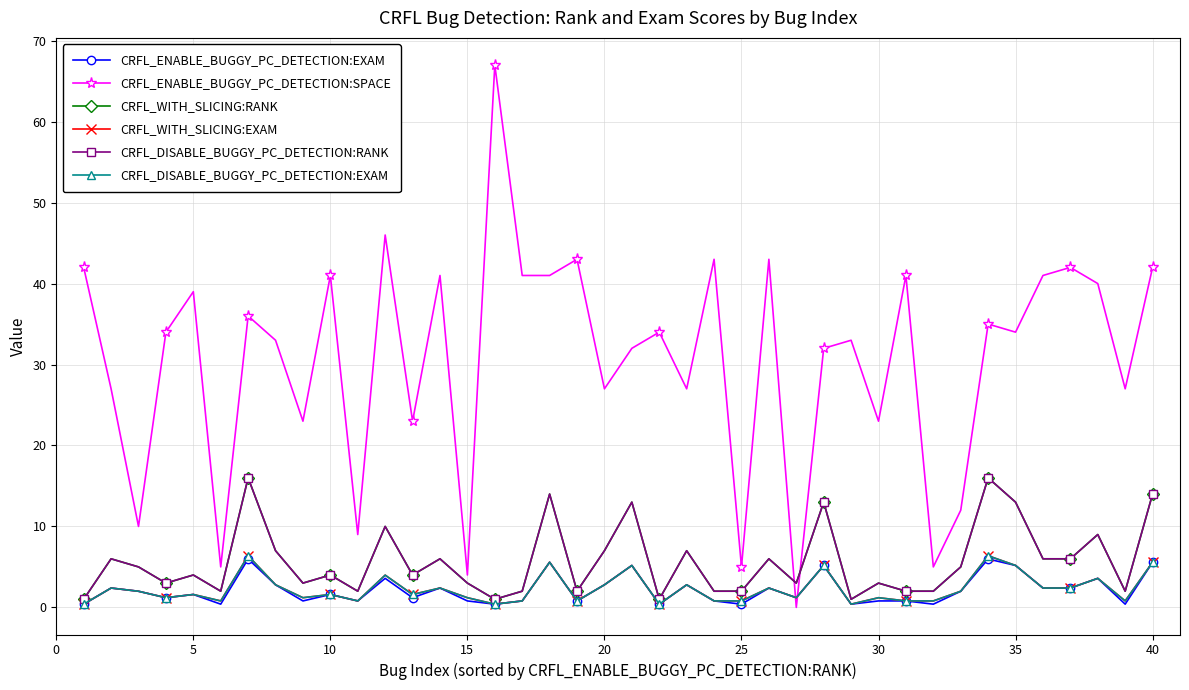

List the series in order of their peak value, highest first.

CRFL_ENABLE_BUGGY_PC_DETECTION:SPACE, CRFL_WITH_SLICING:RANK, CRFL_DISABLE_BUGGY_PC_DETECTION:RANK, CRFL_WITH_SLICING:EXAM, CRFL_DISABLE_BUGGY_PC_DETECTION:EXAM, CRFL_ENABLE_BUGGY_PC_DETECTION:EXAM